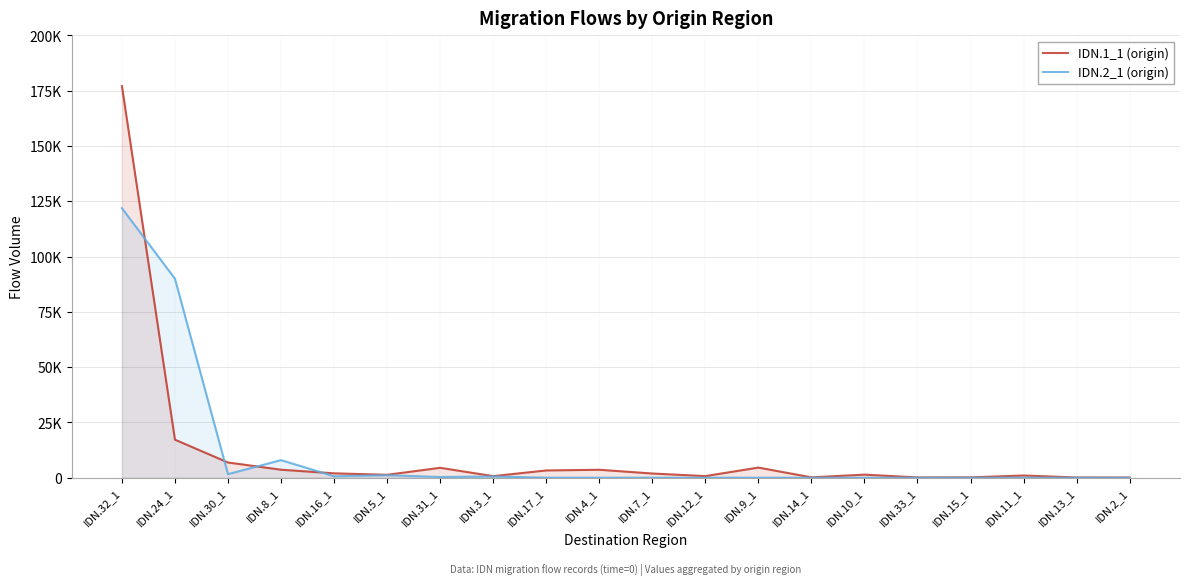

Does the chart display data point markers on the line(s)?

No